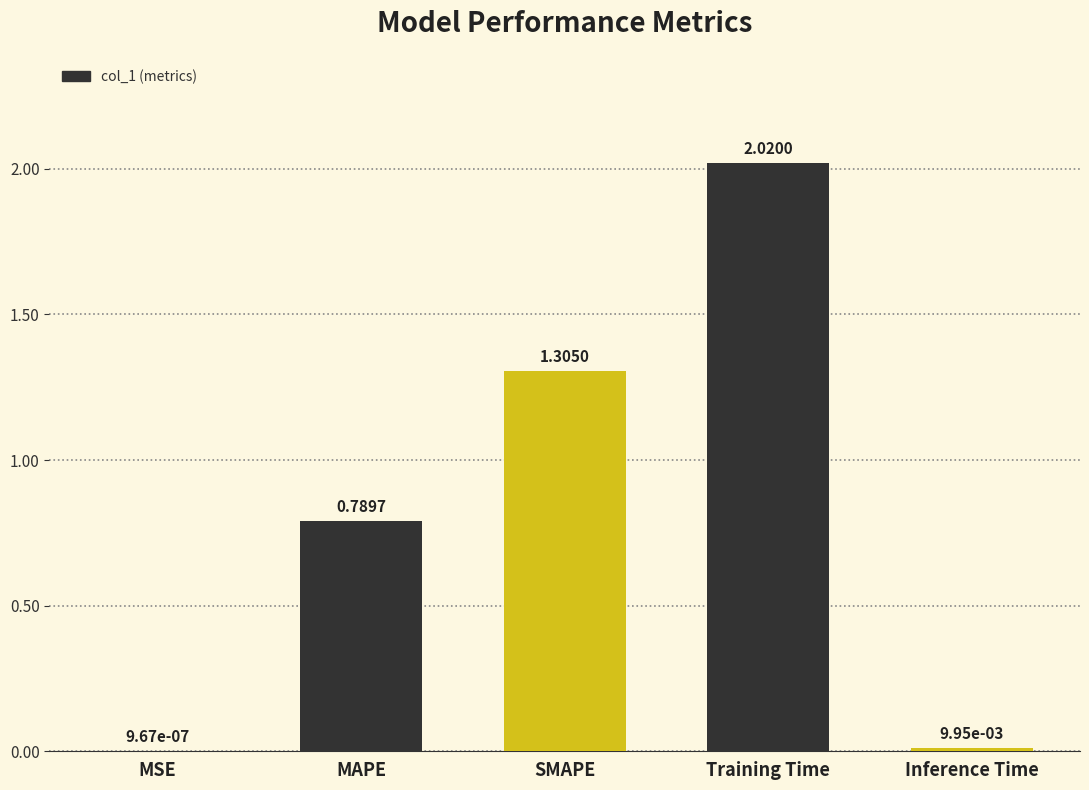

Where is the data nearest to the value 1?

MAPE